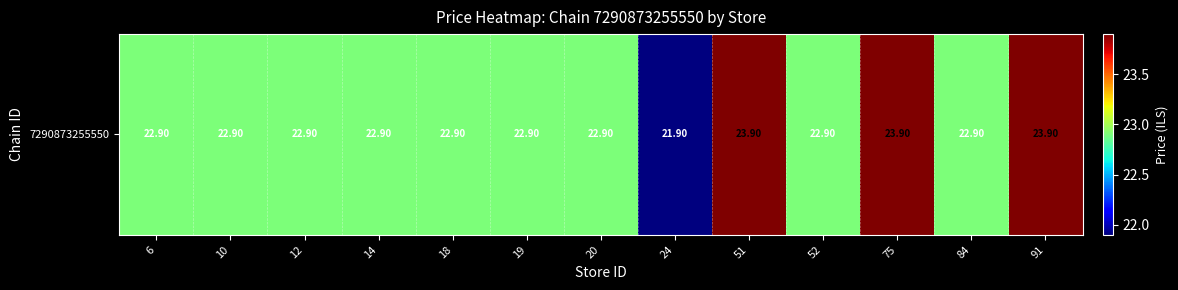

How many values are below 22?

1